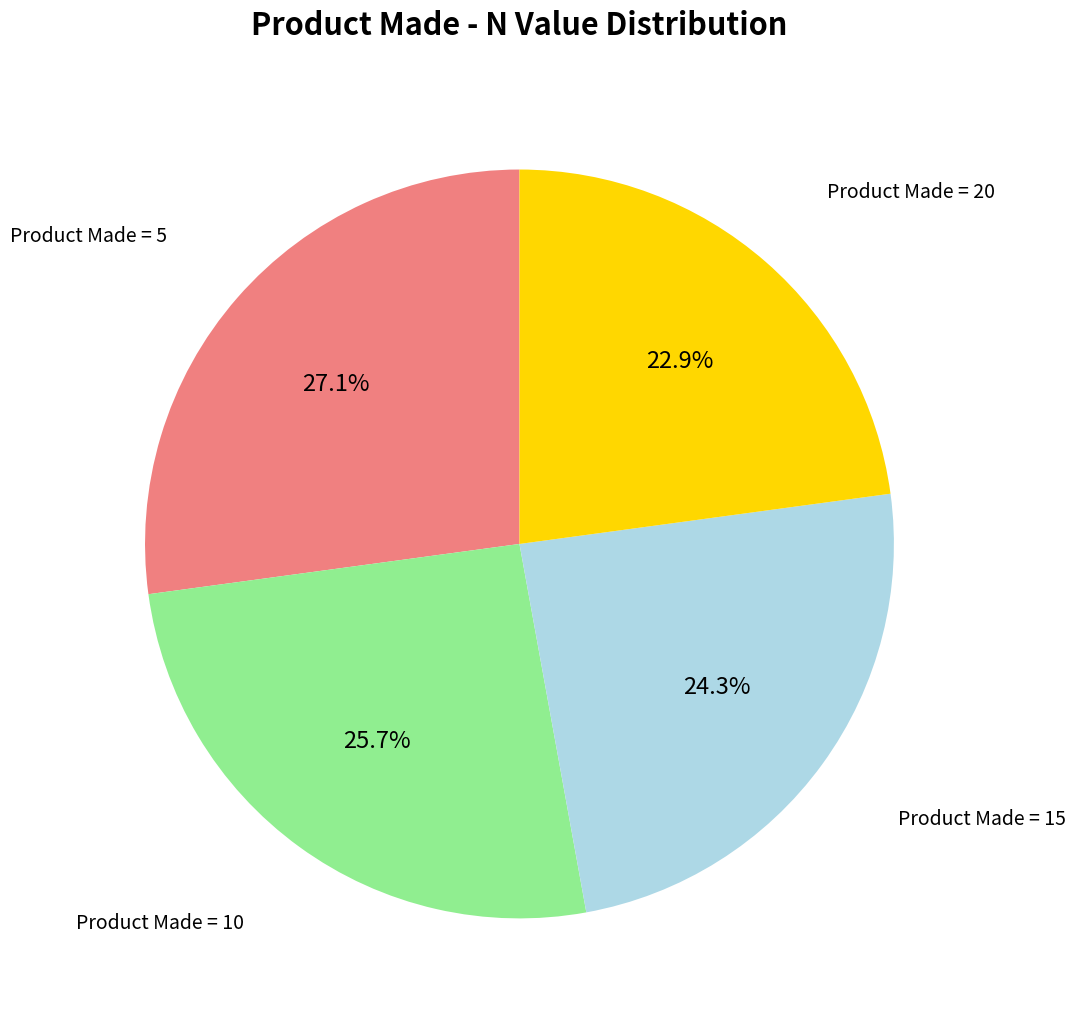

How many slices are in this pie chart?

4